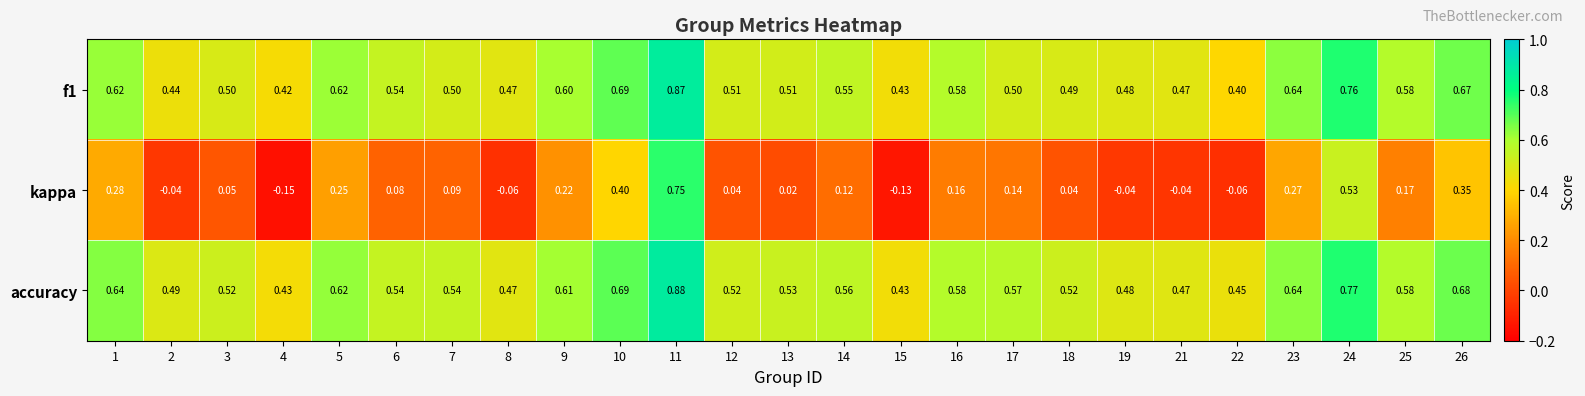

Which series has the widest spread of values?

kappa